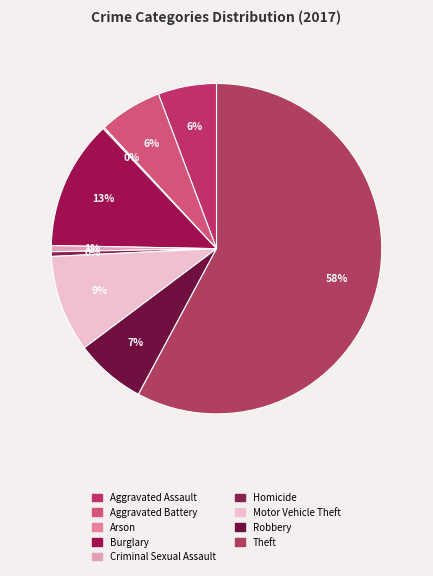

Combined, do Motor Vehicle Theft and Criminal Sexual Assault account for over 50%?

No